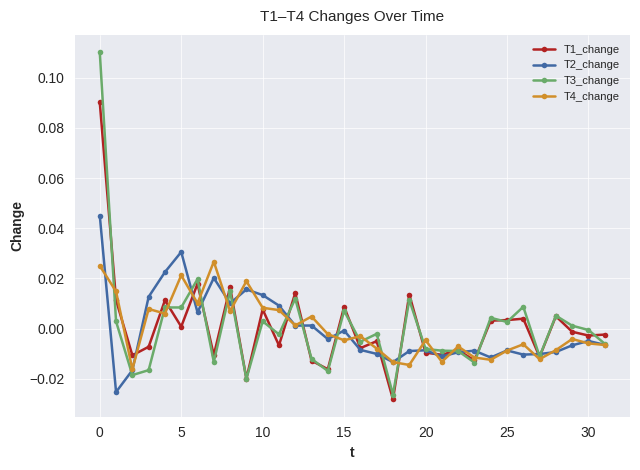

Count the number of data series in this chart.

4